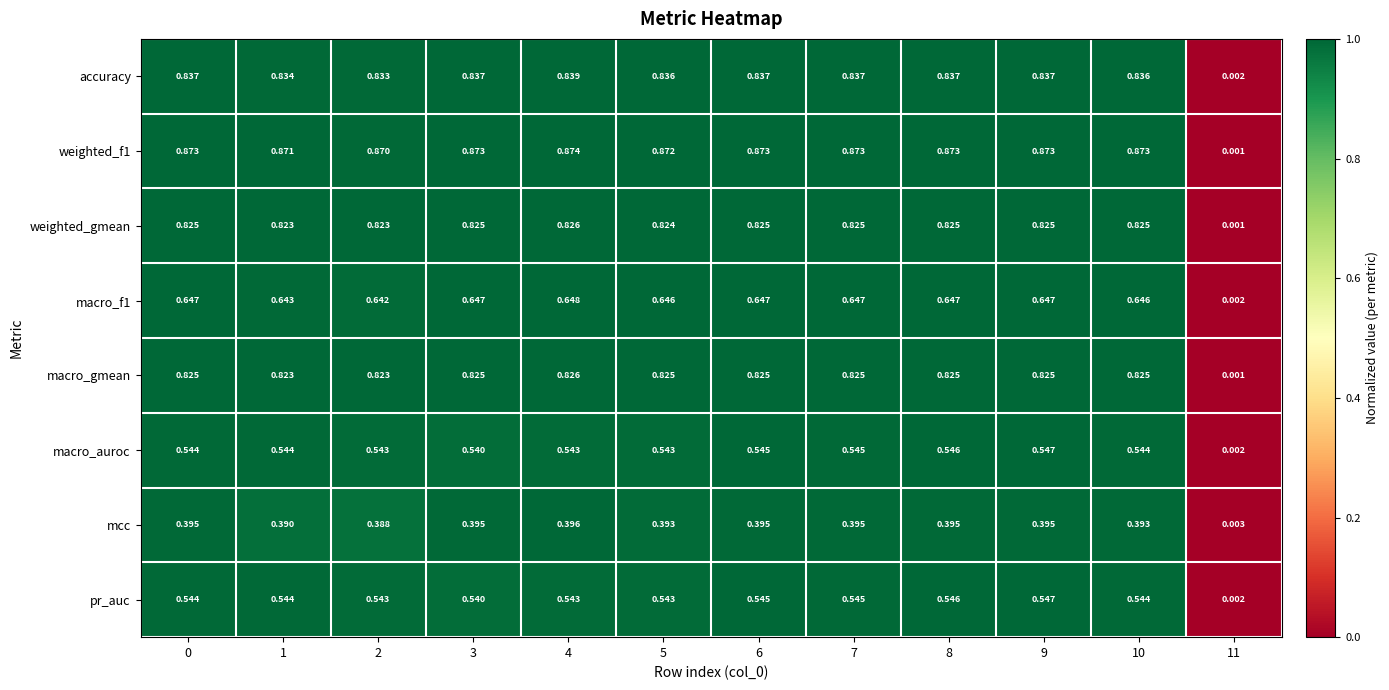

Which label corresponds to the largest value in the chart?

4